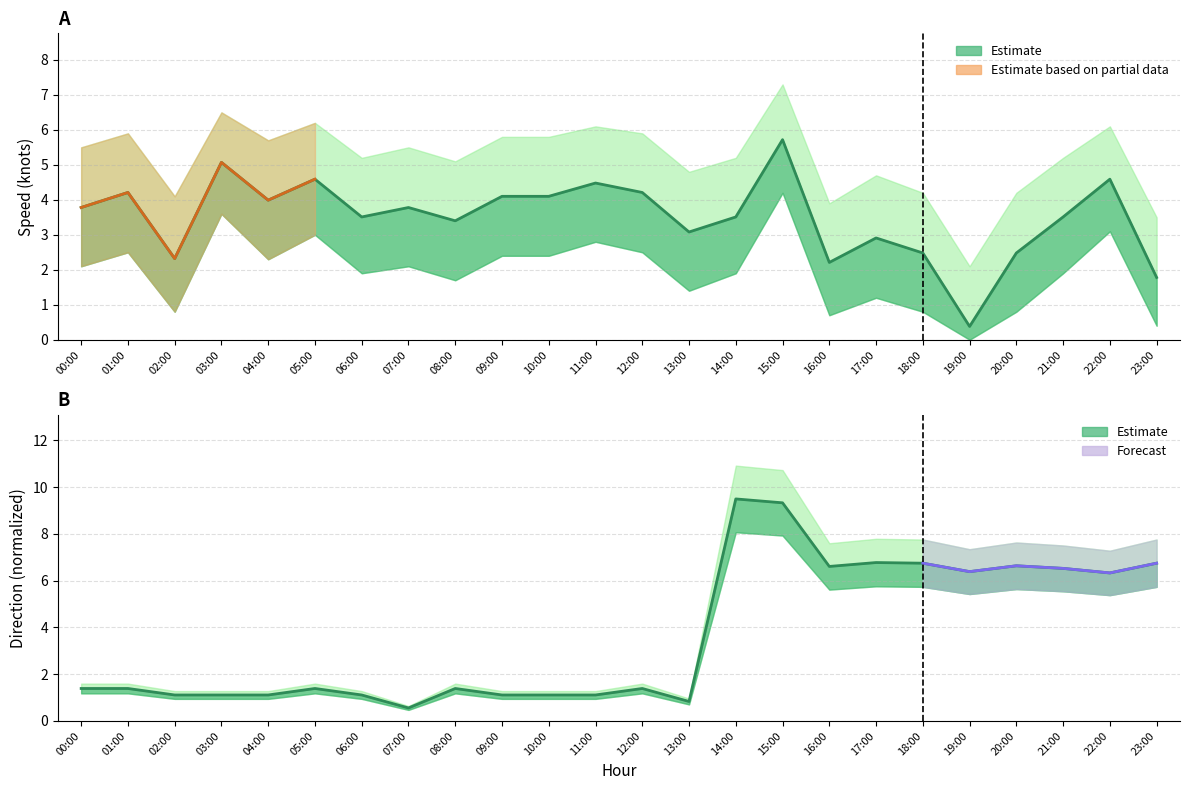

How many interior local valleys does the 方向 series have?

5